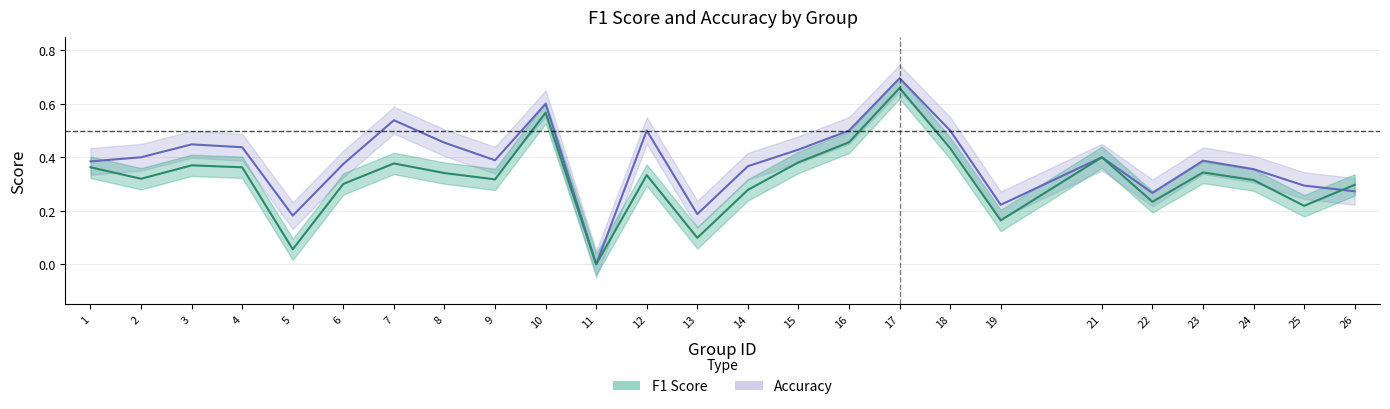

Is this an area chart (filled region under the line)?

No